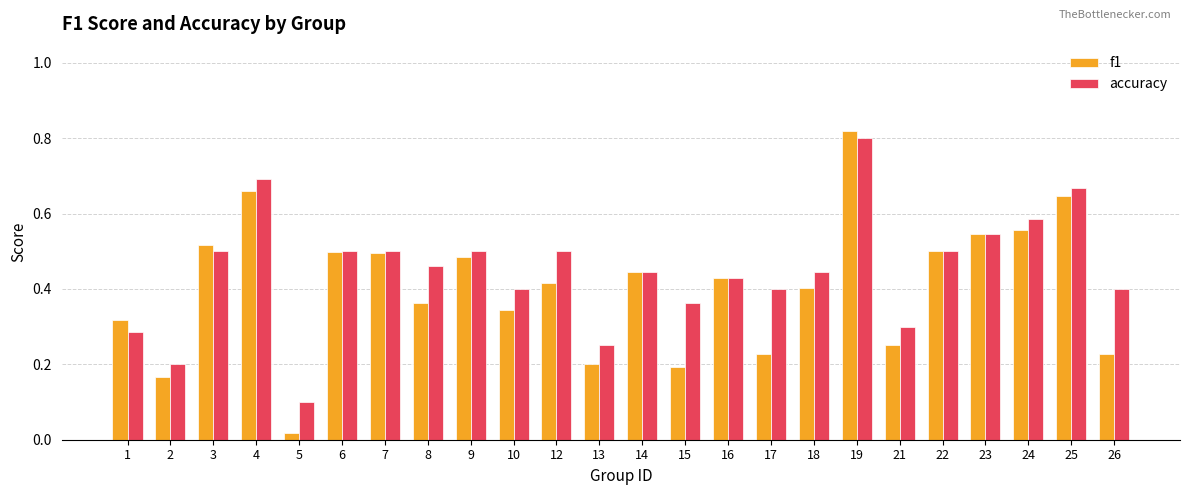

Rank the series by their average value, from lowest to highest.

f1, accuracy